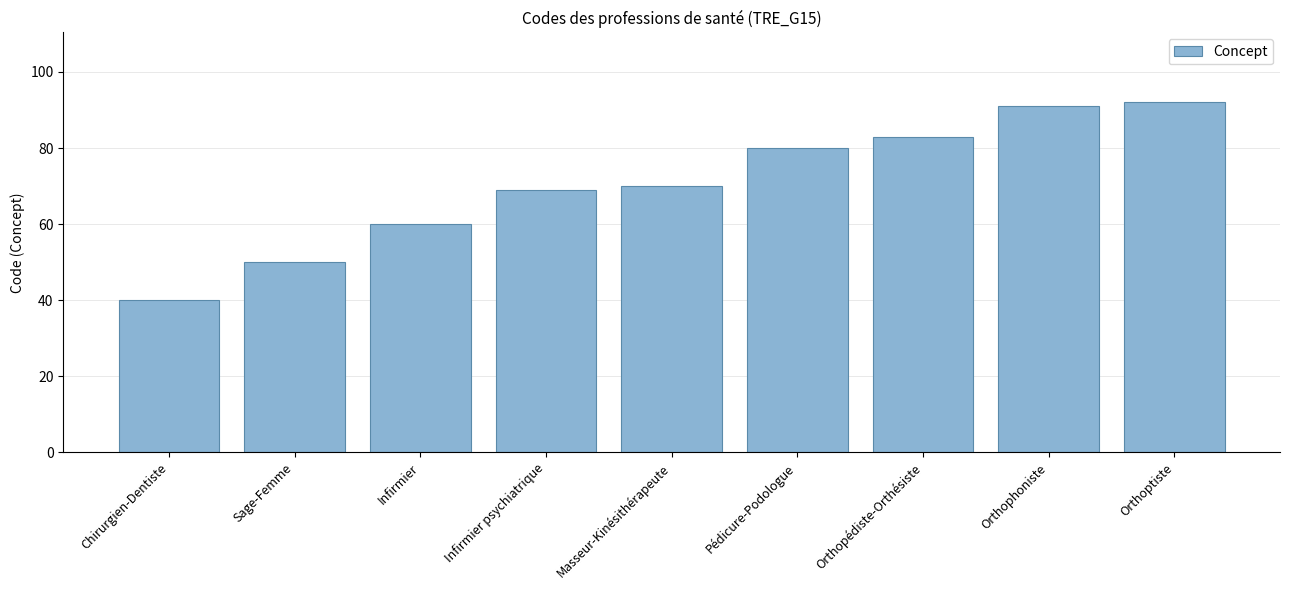

What position from the right is Orthophoniste?

2